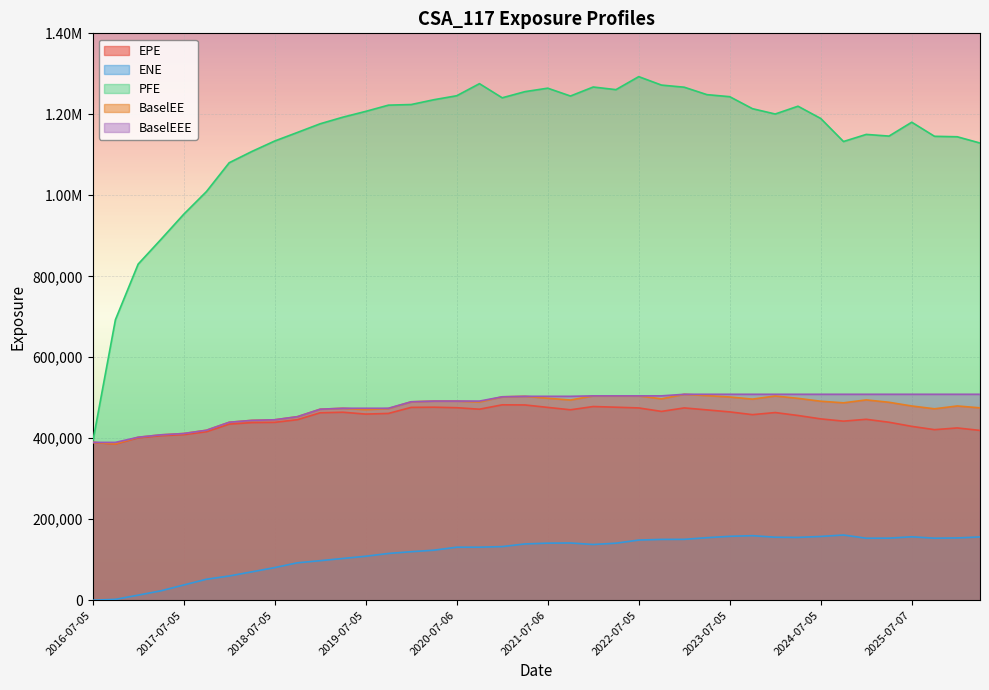

Reading right to left, list all the values displayed in this chart.

EPE: 419415.0	425517.0	421271.0	429427.0	439588.0	446848.0	442285.0	447887.0	456284.0	463534.0	458353.0	465148.0	470104.0	474970.0	466356.0	474946.0	476734.0	478391.0	470370.0	476280.0	482302.0	482624.0	471818.0	475489.0	476753.0	476308.0	461367.0	459742.0	464301.0	463001.0	445897.0	439343.0	438757.0	434895.0	416158.0	408926.0	406431.0	401196.0	385816.0	389841.0
ENE: 156394.0	153917.0	153242.0	156741.0	153354.0	153197.0	161140.0	157572.0	155213.0	155688.0	159482.0	157899.0	154534.0	150424.0	150282.0	148649.0	140940.0	137740.0	141434.0	141003.0	139066.0	132534.0	131053.0	131001.0	123666.0	119927.0	115550.0	108686.0	103219.0	97756.3	92490.3	80678.8	70225.6	59954.8	51924.0	37696.9	23340.9	12599.1	2248.2	0.0
PFE: 1129100.0	1144590.0	1145730.0	1180490.0	1146250.0	1150400.0	1132840.0	1189770.0	1220040.0	1200780.0	1213910.0	1243560.0	1248600.0	1266970.0	1272230.0	1293070.0	1260960.0	1267440.0	1245210.0	1264570.0	1256010.0	1240820.0	1275730.0	1245880.0	1236100.0	1224190.0	1222670.0	1207250.0	1193010.0	1176680.0	1155260.0	1134080.0	1108360.0	1080400.0	1009200.0	953067.0	891041.0	830140.0	692734.0	389841.0
BaselEE: 475154.0	479804.0	472811.0	479727.0	488904.0	494779.0	487558.0	491481.0	498618.0	504438.0	496708.0	501960.0	505353.0	508636.0	497466.0	504658.0	504756.0	504728.0	494481.0	498916.0	503643.0	502403.0	489601.0	491870.0	491866.0	490100.0	473464.0	470507.0	474128.0	471795.0	453335.0	445685.0	444254.0	439526.0	419792.0	411740.0	408505.0	402556.0	386469.0	389841.0
BaselEEE: 508636.0	508636.0	508636.0	508636.0	508636.0	508636.0	508636.0	508636.0	508636.0	508636.0	508636.0	508636.0	508636.0	508636.0	504756.0	504756.0	504756.0	504728.0	503643.0	503643.0	503643.0	502403.0	491870.0	491870.0	491866.0	490100.0	474128.0	474128.0	474128.0	471795.0	453335.0	445685.0	444254.0	439526.0	419792.0	411740.0	408505.0	402556.0	389841.0	389841.0